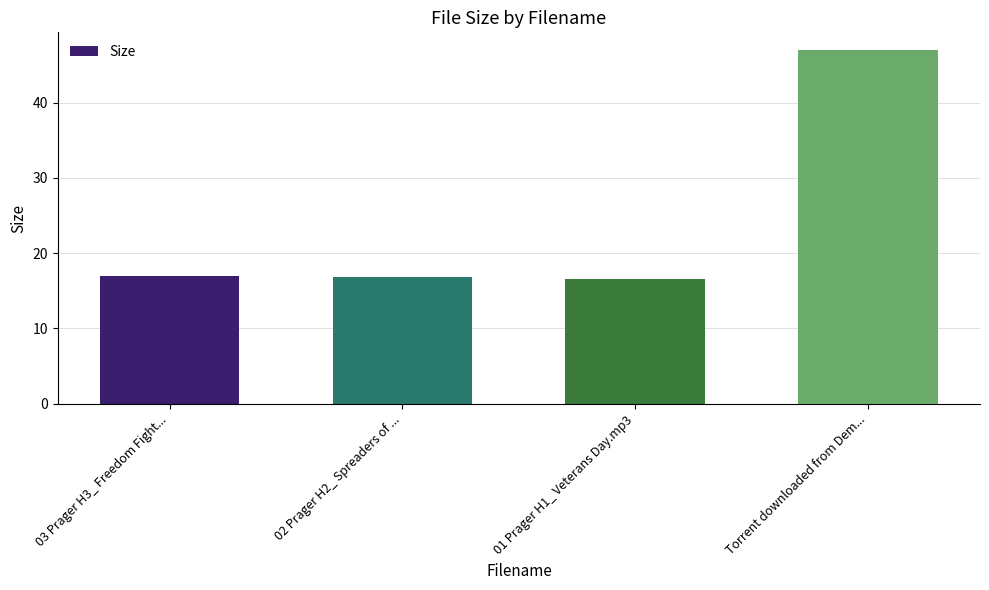

True or false: the data shows 9.3 at 03 Prager H3_ Freedom Fight....

False